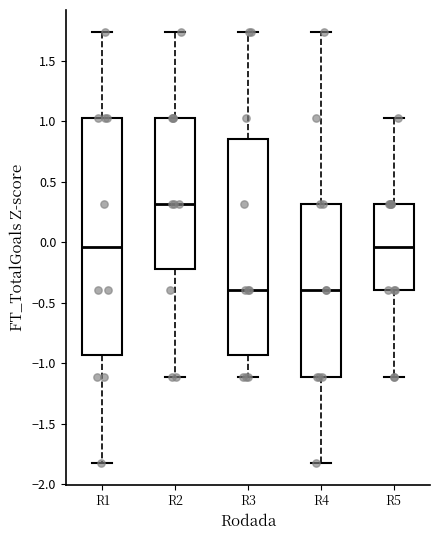

Comparing the boxes themselves (not the whiskers), which one is the tallest?

R1